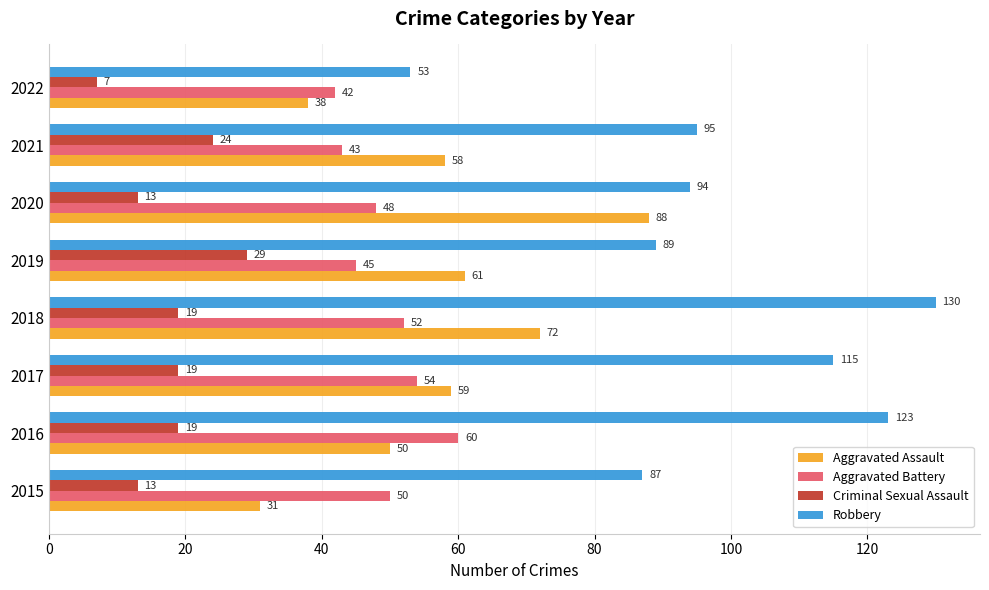

What is the total value across all series at 2020?

243